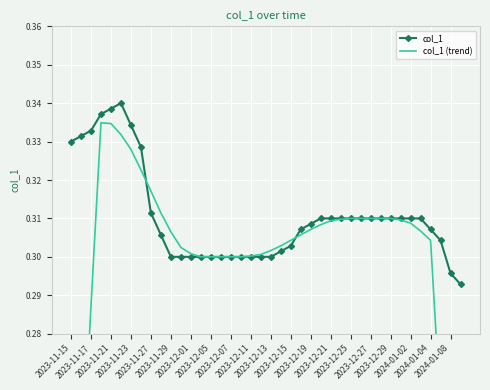

True or false: col_1 (trend) has more than 1 points higher than both neighbors.

False